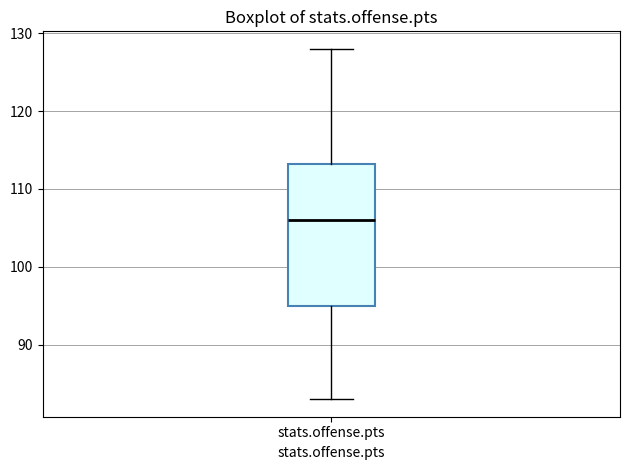

Read this box plot against the y-axis: the position of the median line, the range covered by the box, and the ends of both whiskers. The values are not printed on the chart, so give them approximately, as read against the axis.

median 106, box 95 to 113, whiskers 83 to 128